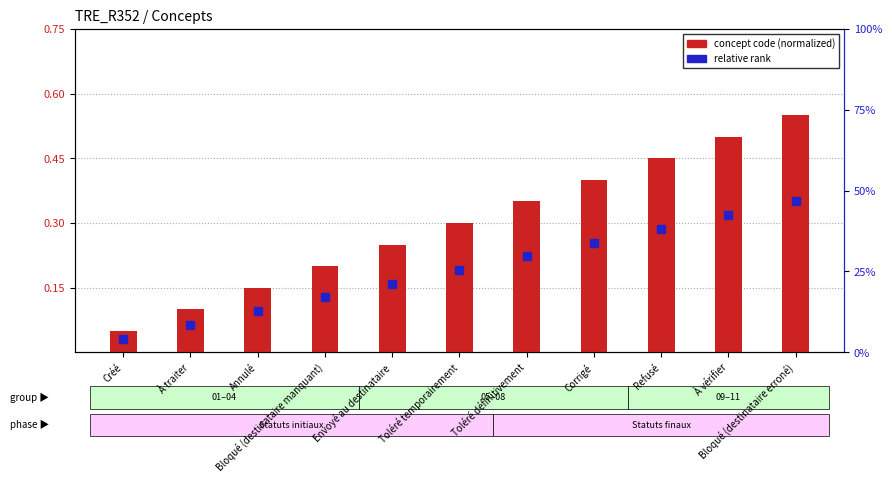

The concept code (normalized) series shows 0.6 at Bloqué (destinataire erroné). True or false?

True